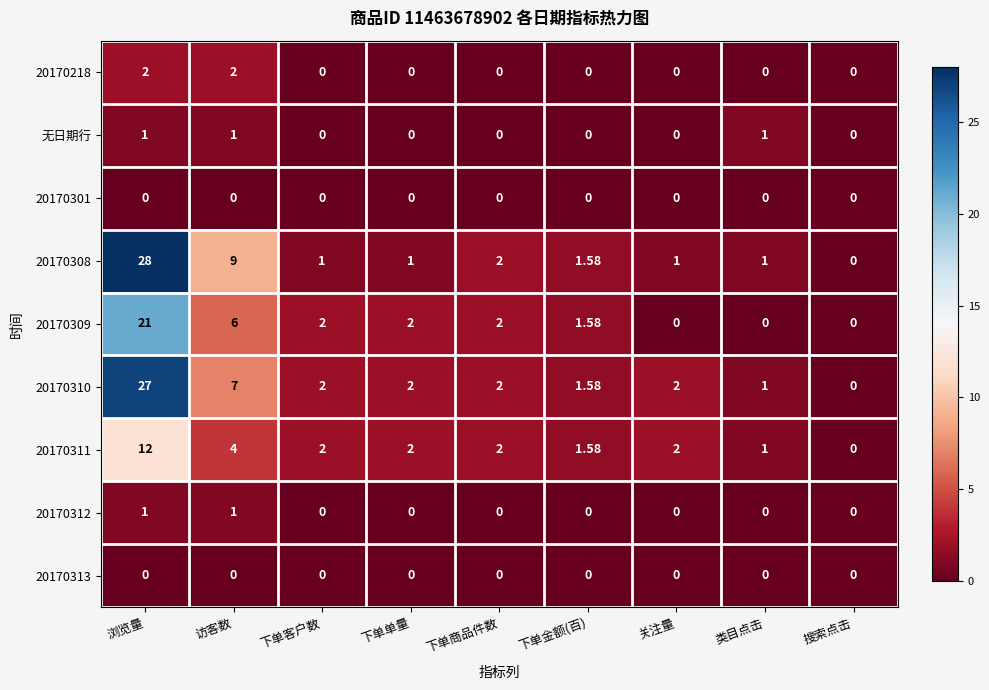

At which category is the sum across all series the highest?

浏览量